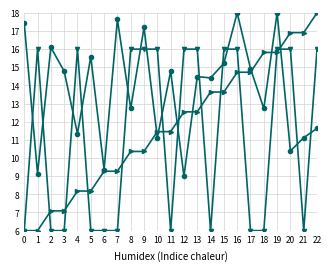

What is the greatest value displayed?

18.0